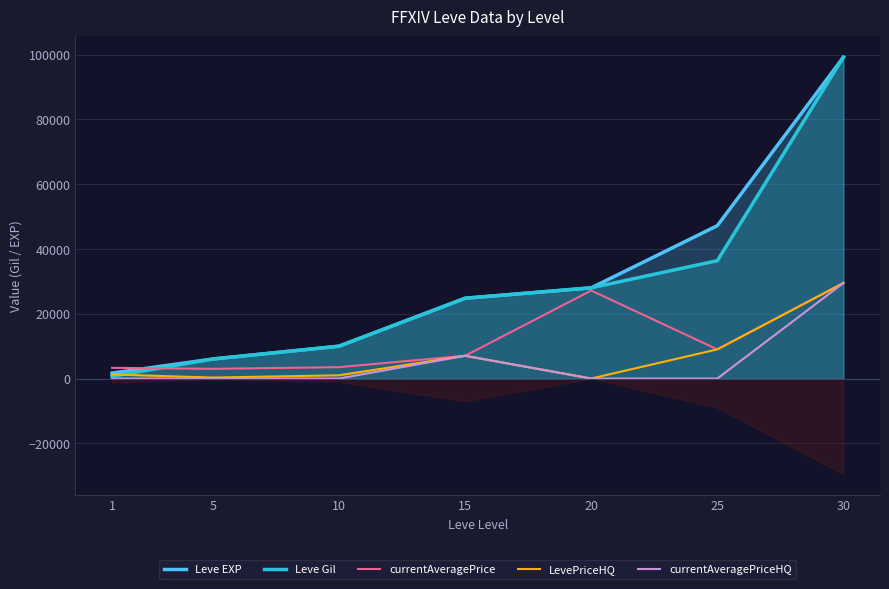

What value does the Leve EXP series have at 25, to the nearest 100?

47200